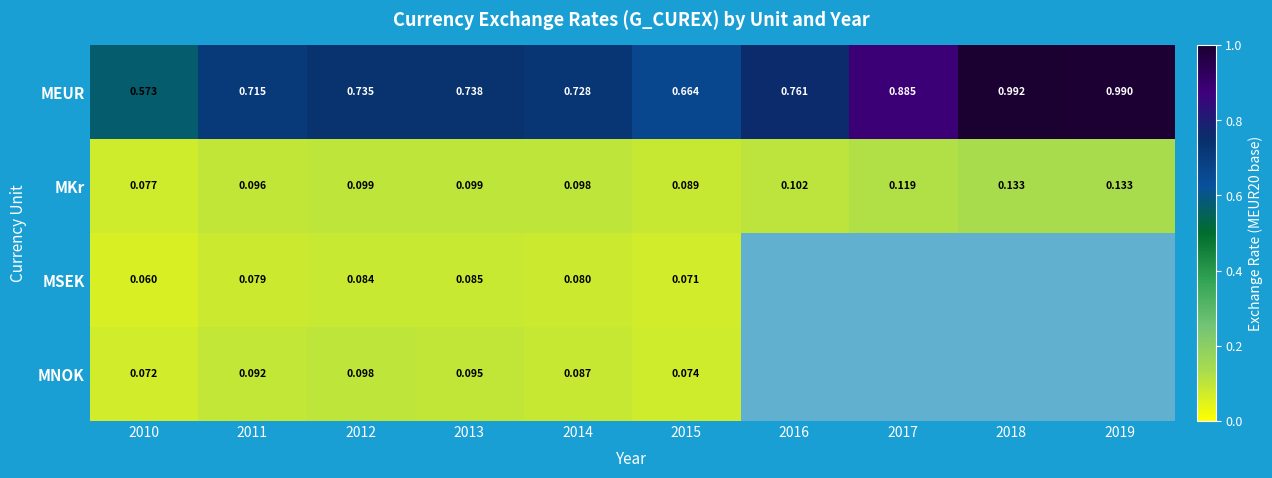

At 2010, list the series in order from smallest to largest.

MSEK, MNOK, MKr, MEUR